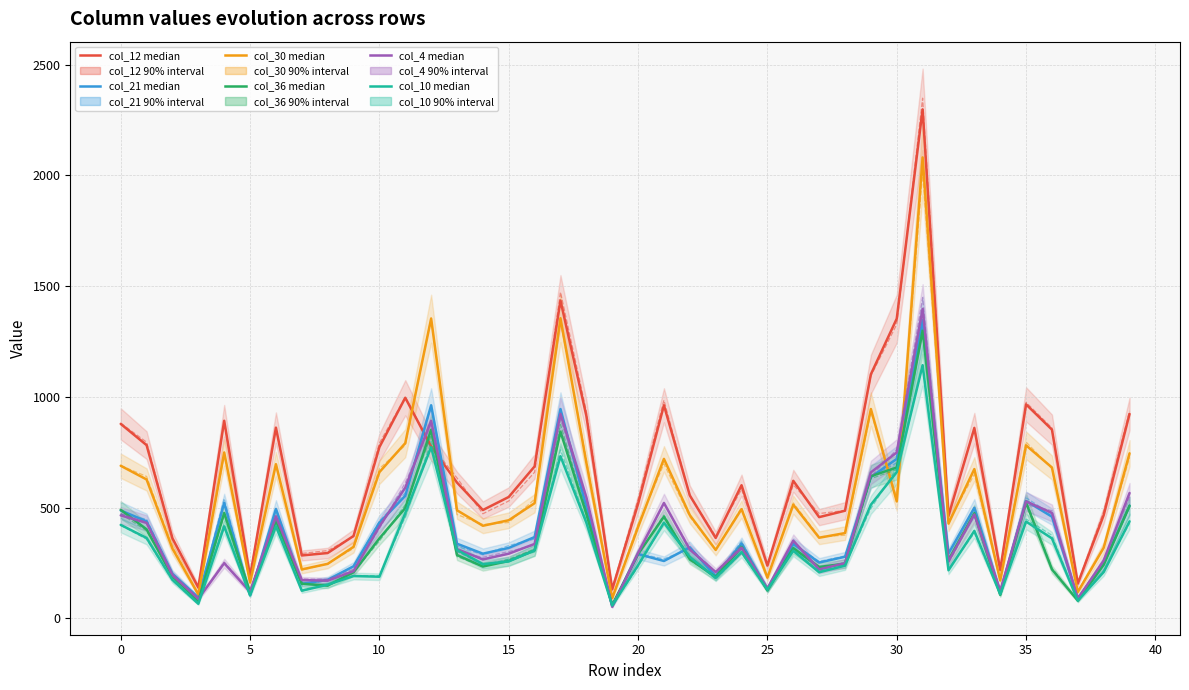

What is the difference between the maximum and minimum values in the col_30 series?

1990